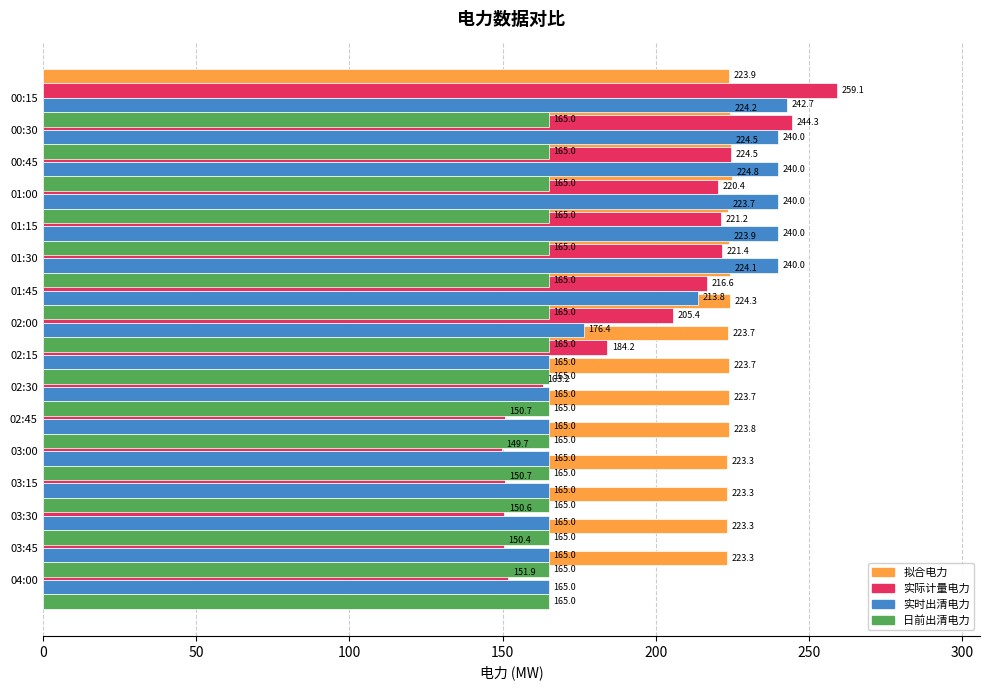

Which series has the largest total across all categories?

拟合电力